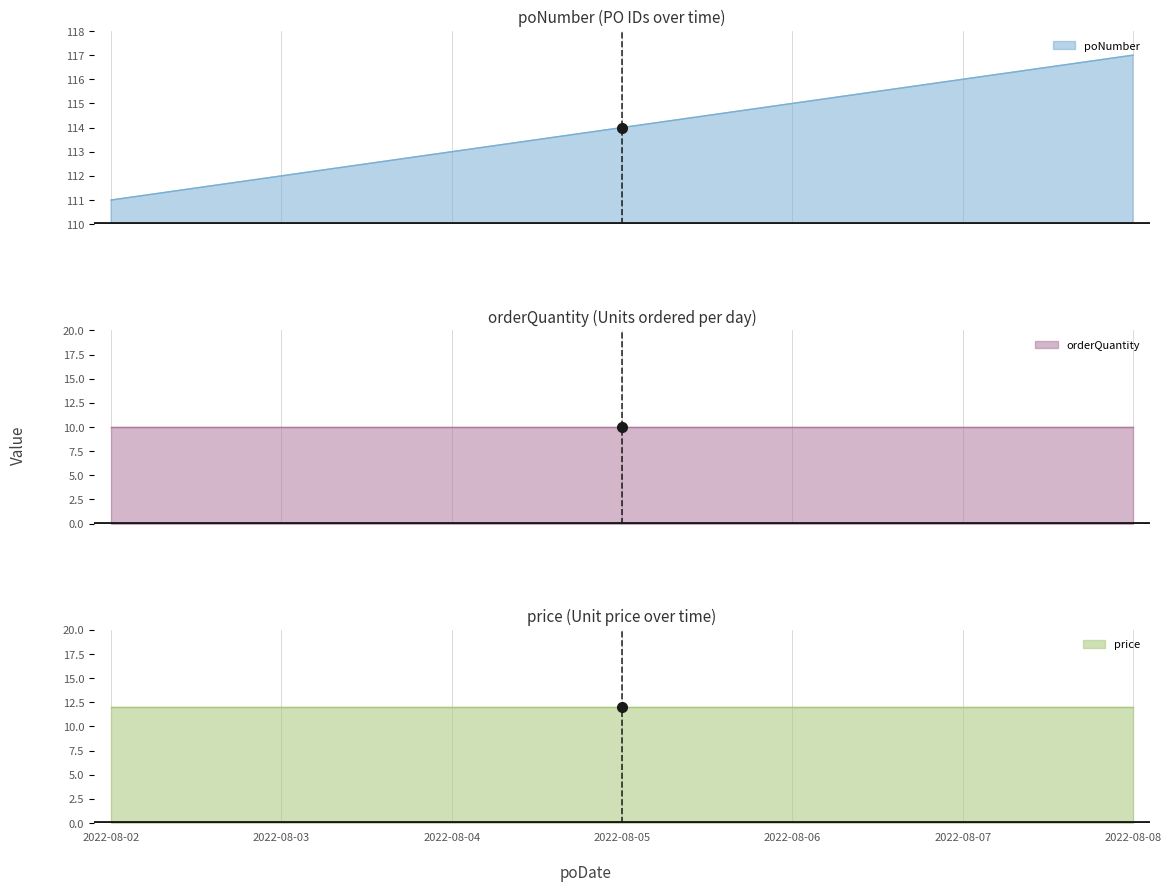

True or false: poNumber and price cross at least once.

False